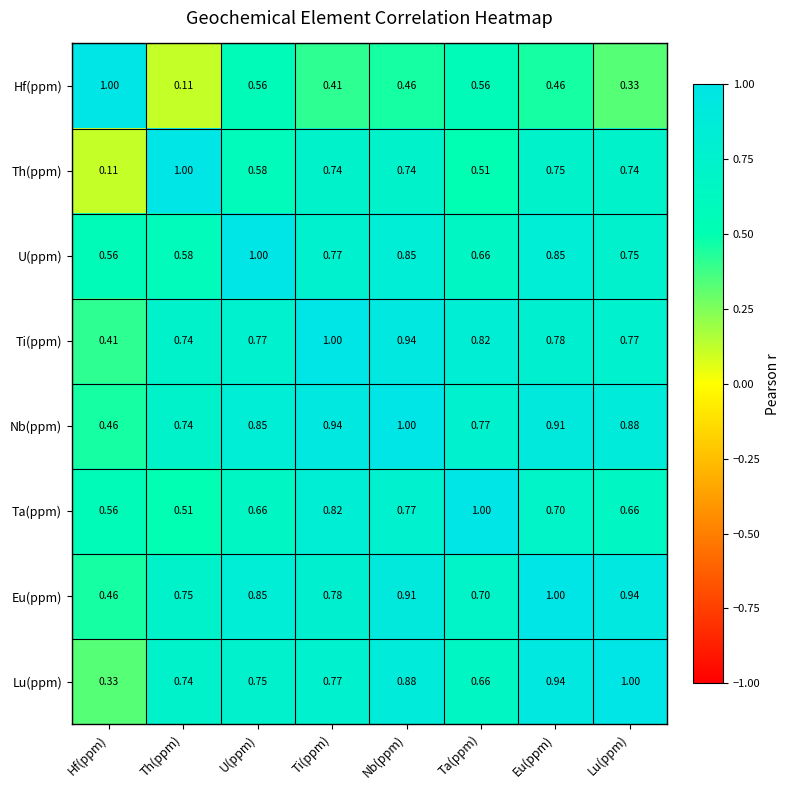

Count the number of categories in the chart.

8